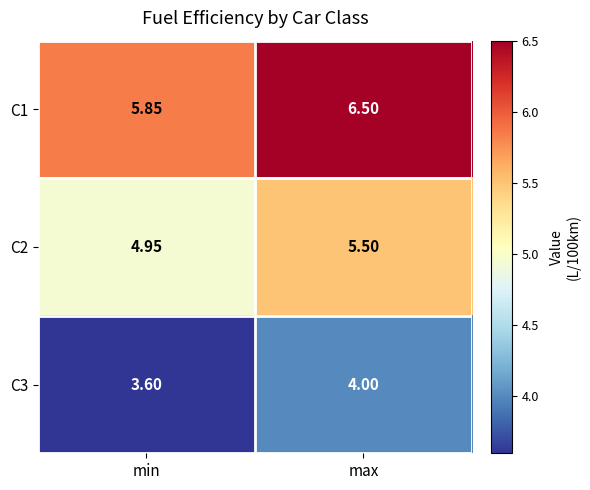

Where is C2 nearest to the value 5?

min